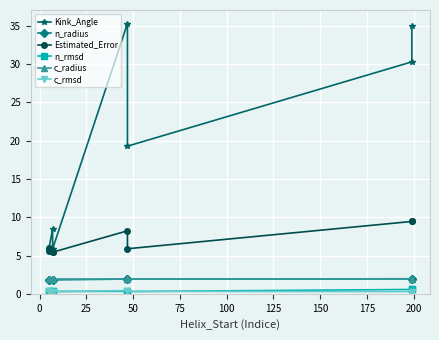

Where is the first local minimum for c_rmsd?

50